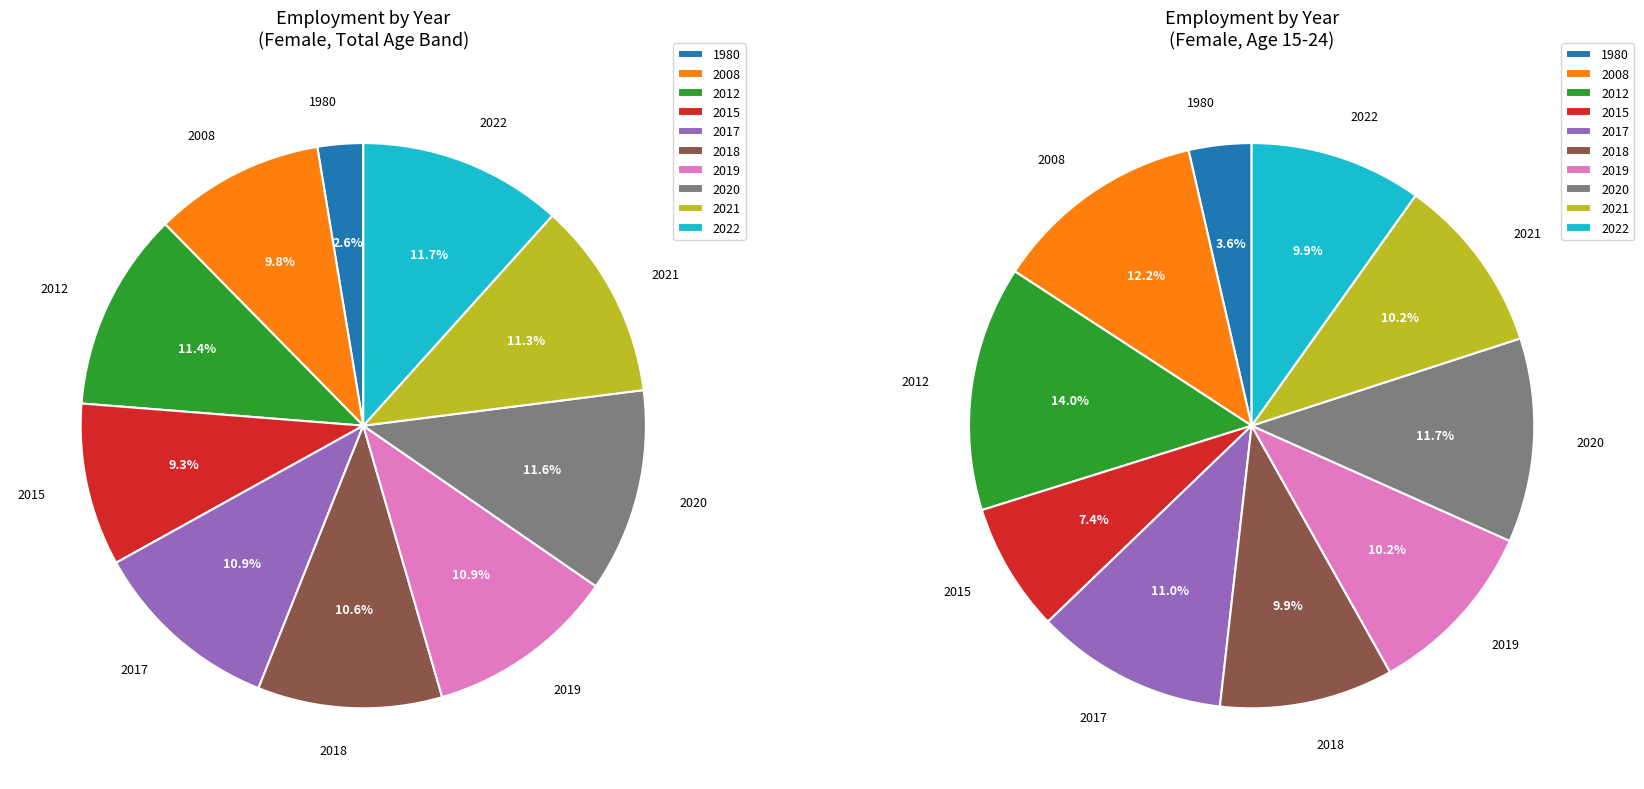

To the nearest percent, what is the average slice percentage?

10%